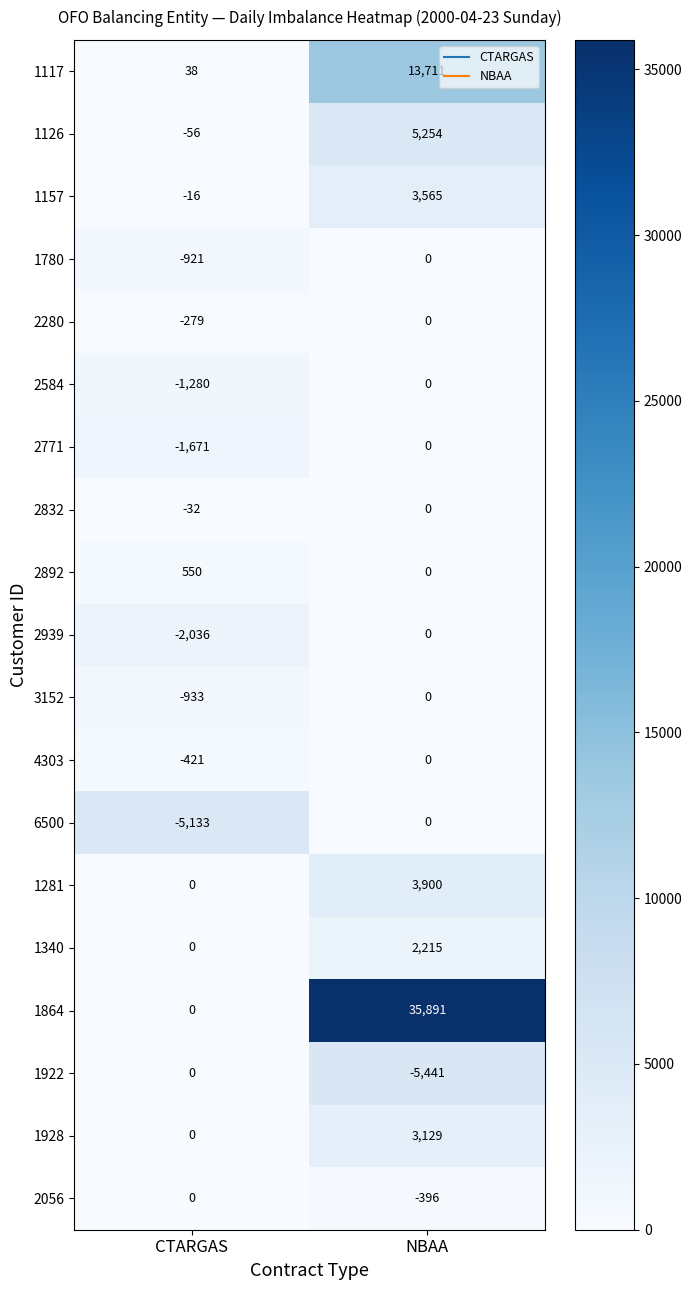

Count the number of data series in this chart.

19